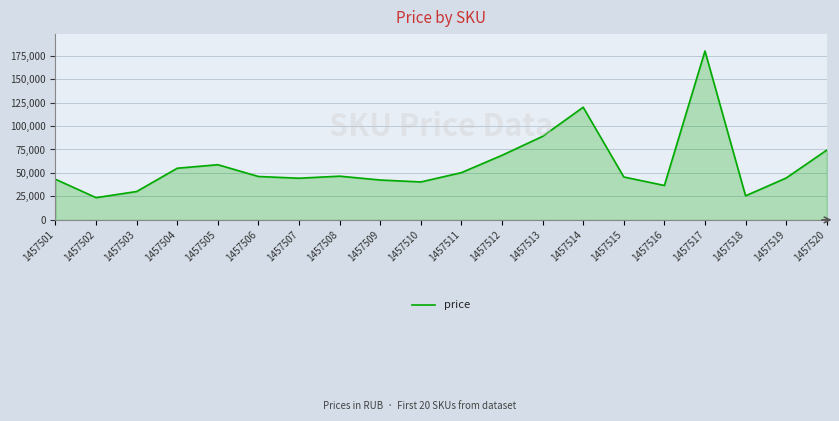

What is the maximum value shown in the chart?

179900